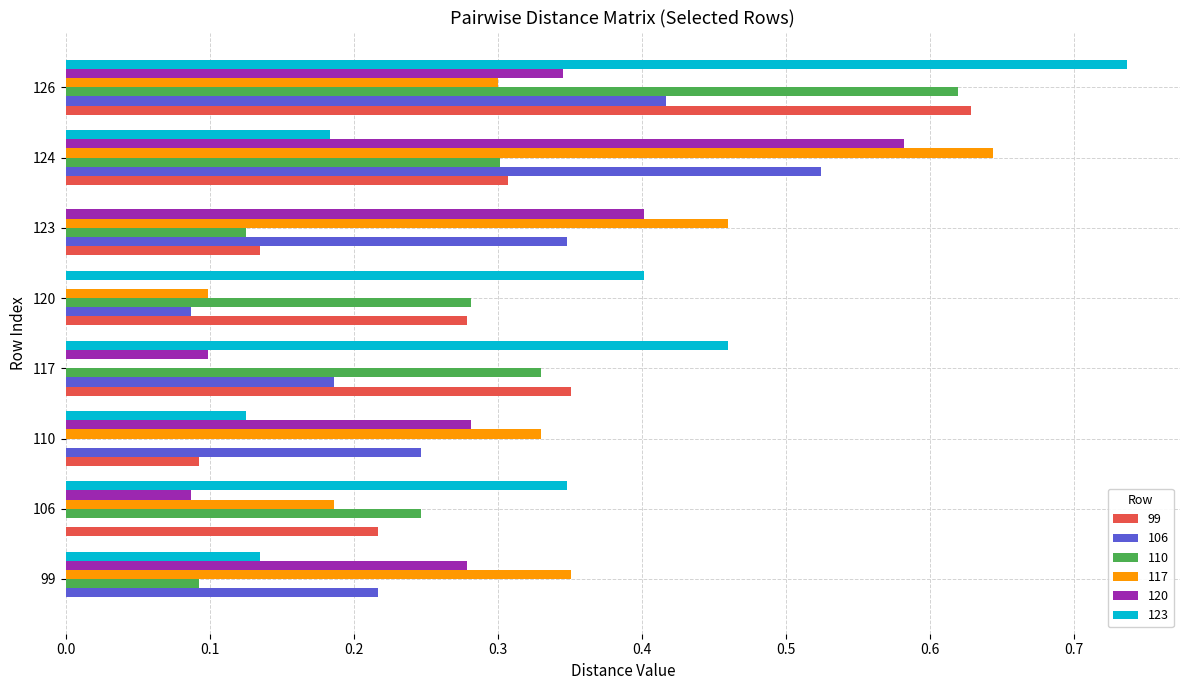

What is the total value across all series at 106?

1.1